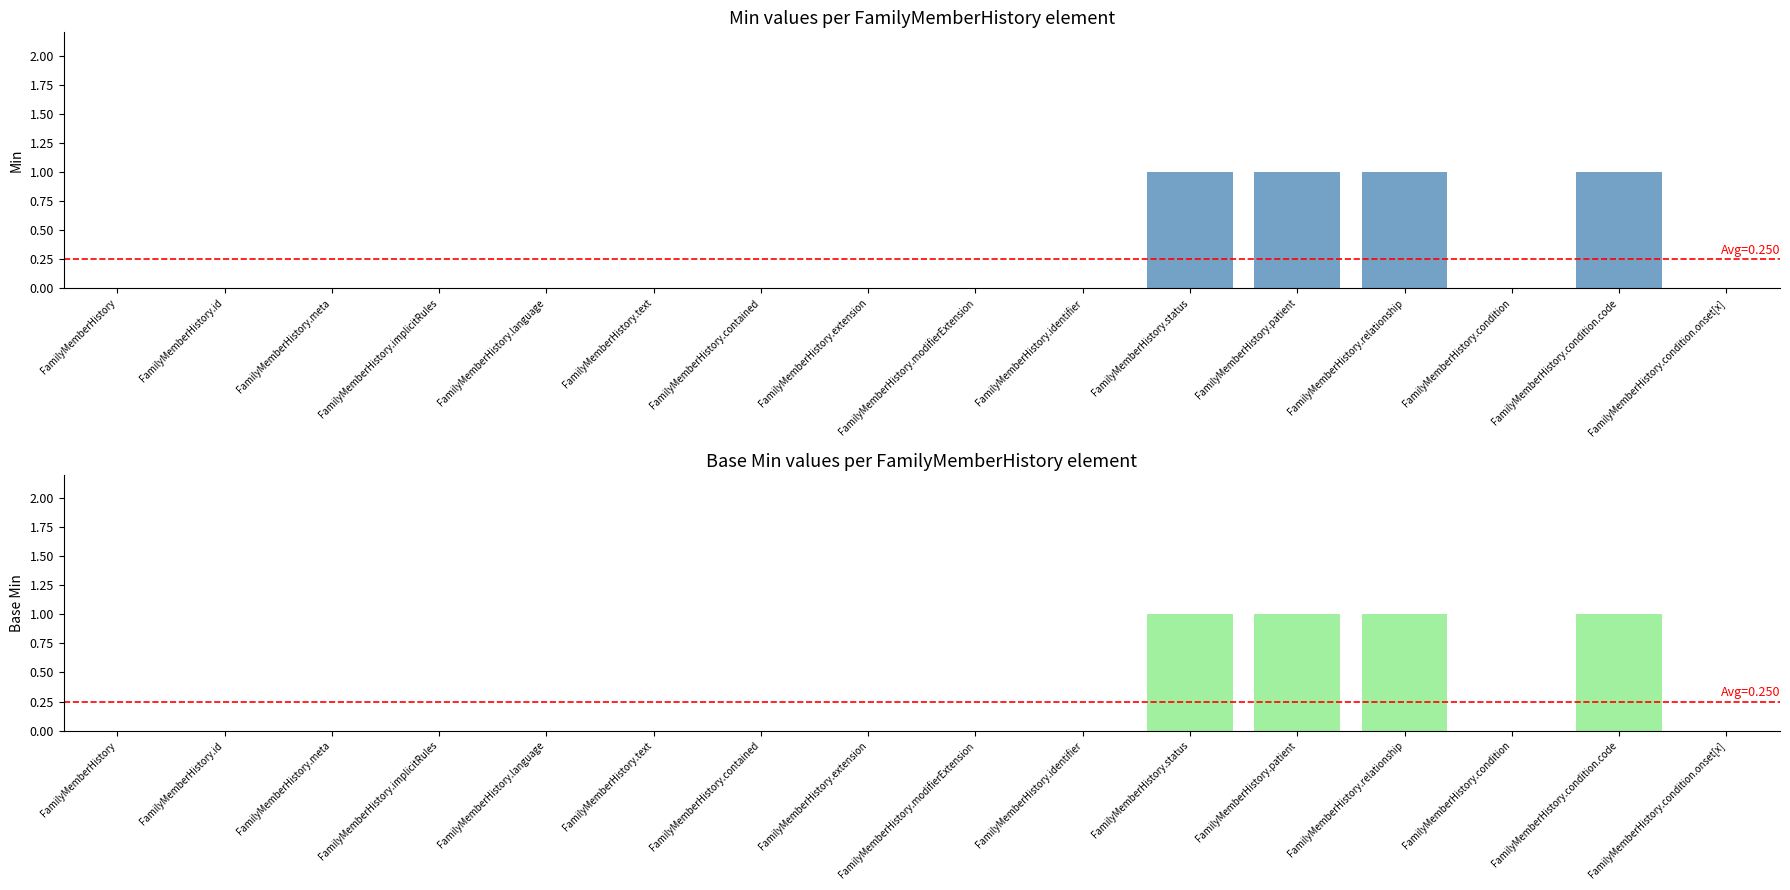

What is the maximum value shown in the chart?

1